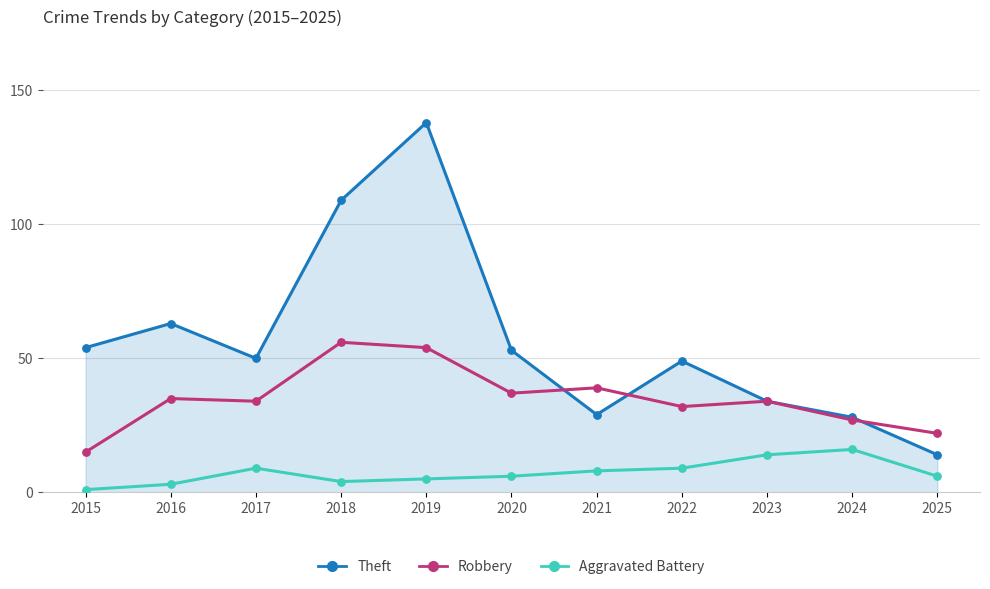

Is the value of Aggravated Battery at 2025 greater than the value of Robbery at 2022?

No